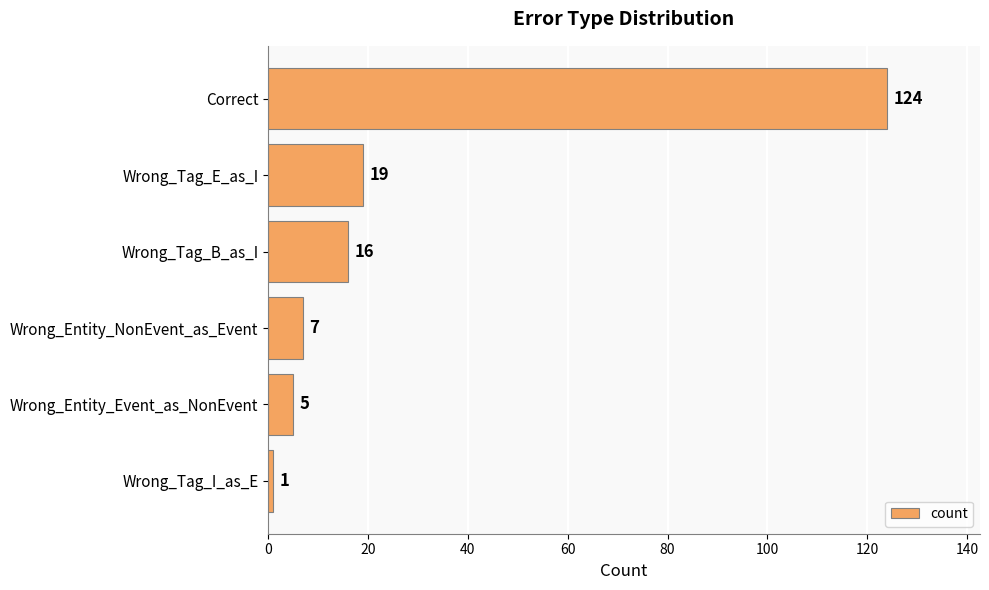

How many values are below 16?

3